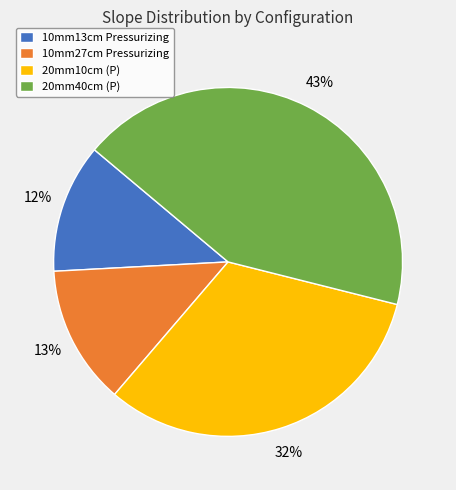

Combined, do 10mm13cm Pressurizing and 20mm40cm (P) account for over 50%?

Yes